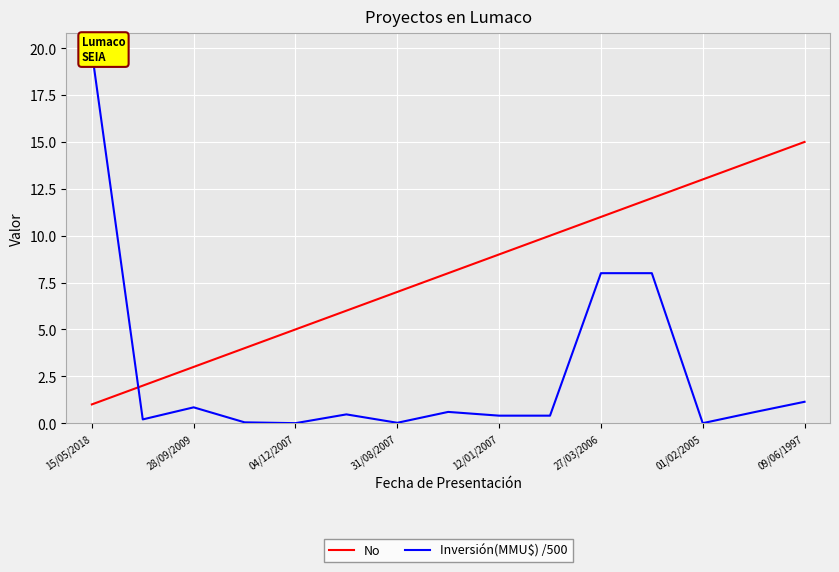

True or false: No has a value of 11 at 27/03/2006.

True